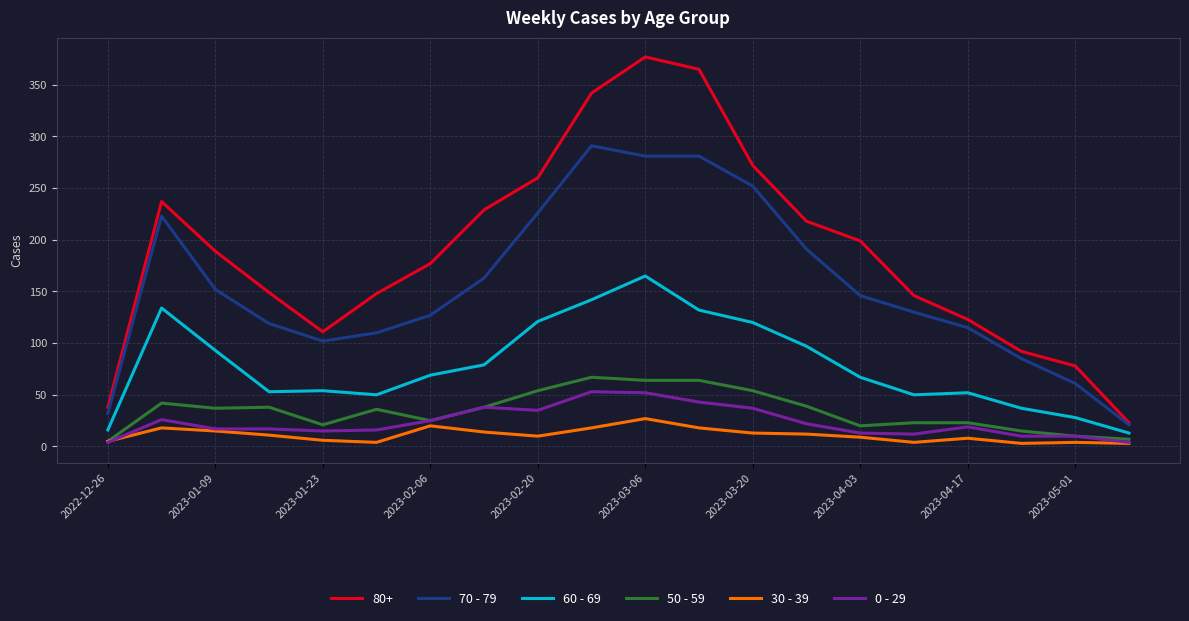

How many lines are shown in the chart?

6